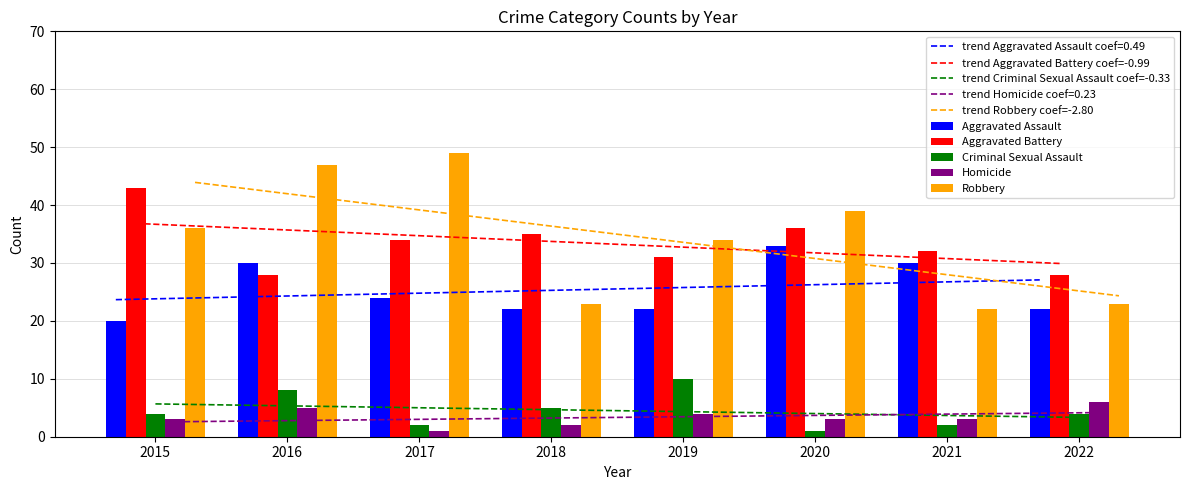

What is the difference between the maximum and minimum values in the Criminal Sexual Assault series?

9